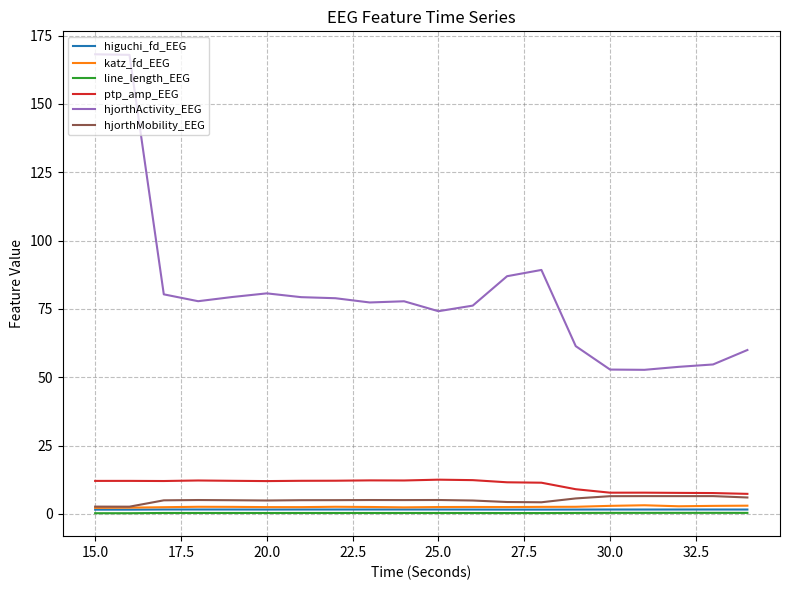

Which series has the largest total across all categories?

hjorthActivity_EEG